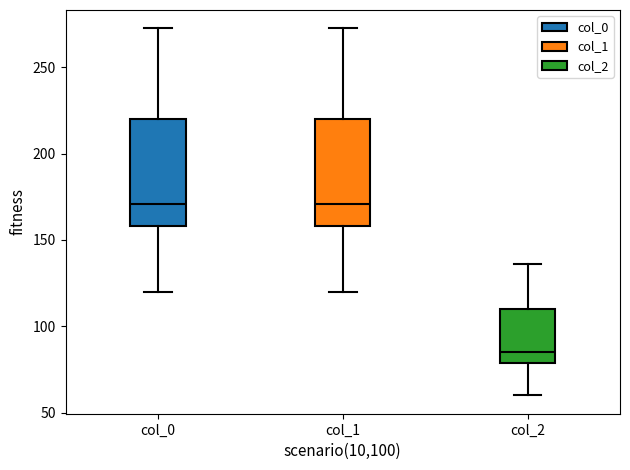

Where does the median line of the box for col_0 sit on the y-axis? The values are not printed on the chart, so give them approximately, as read against the axis.

170